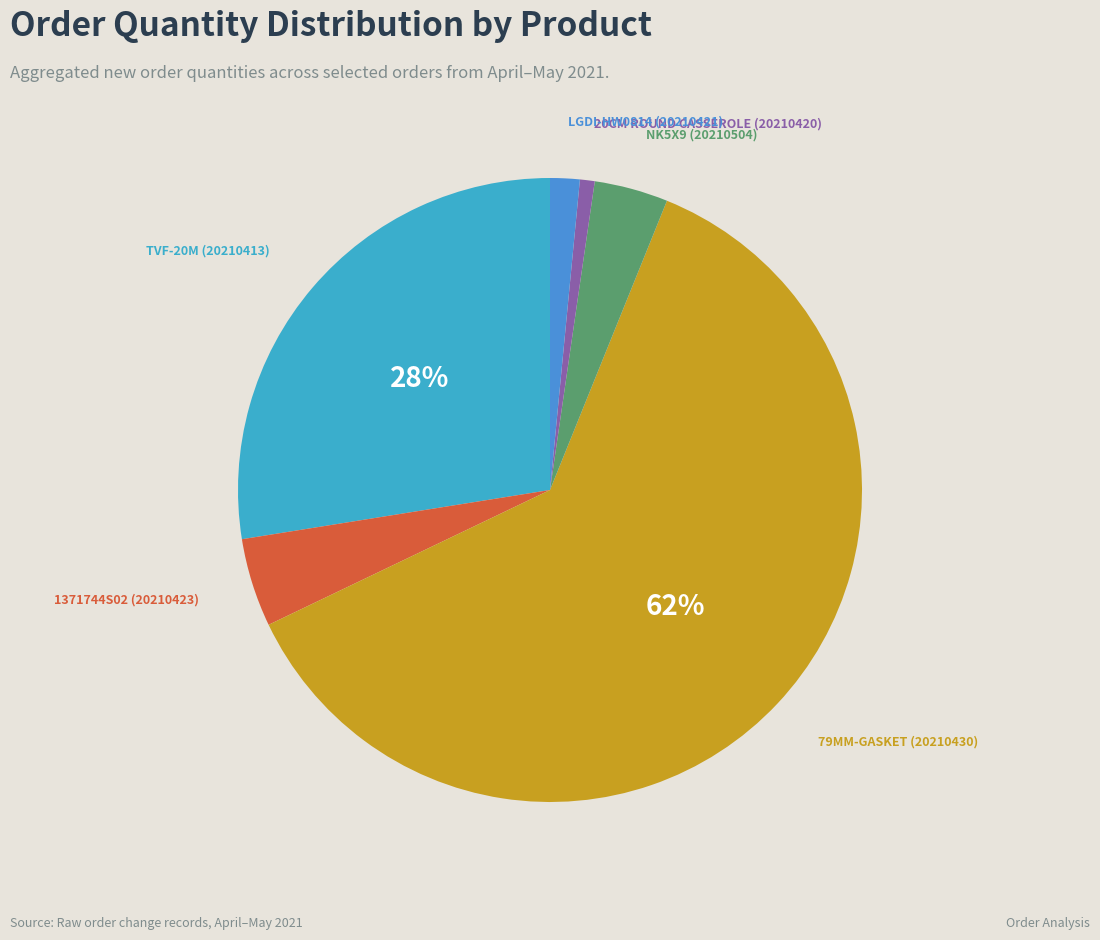

Is there any slice that represents more than half of the pie?

Yes